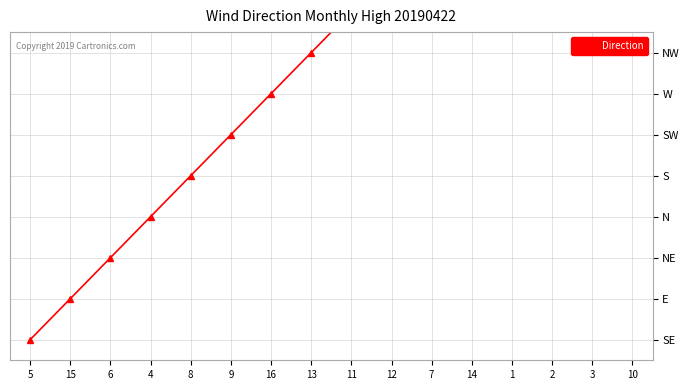

What is the minimum value shown in the chart?

1